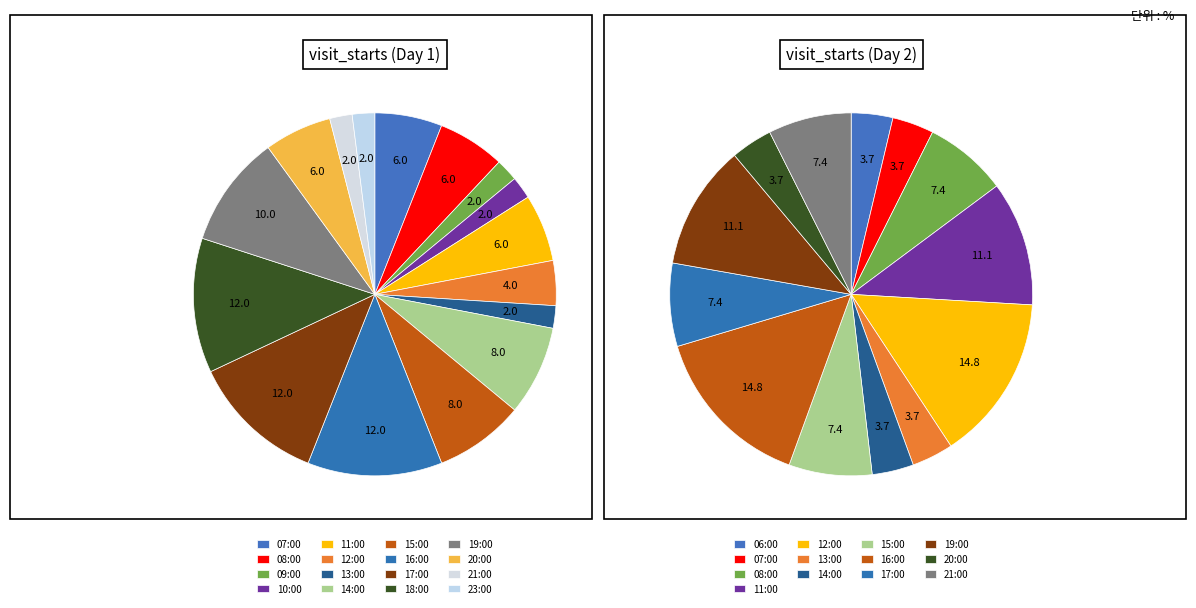

Which has a higher value, 13:00 or 19:00?

19:00